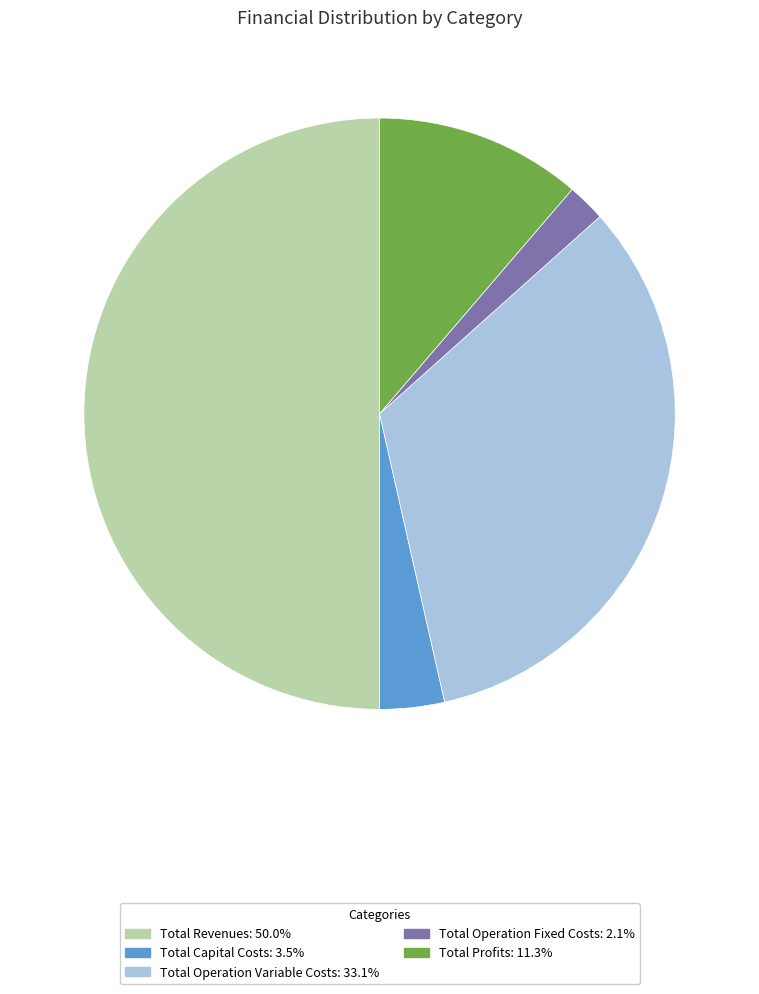

What is the largest slice in the pie chart?

Total Revenues